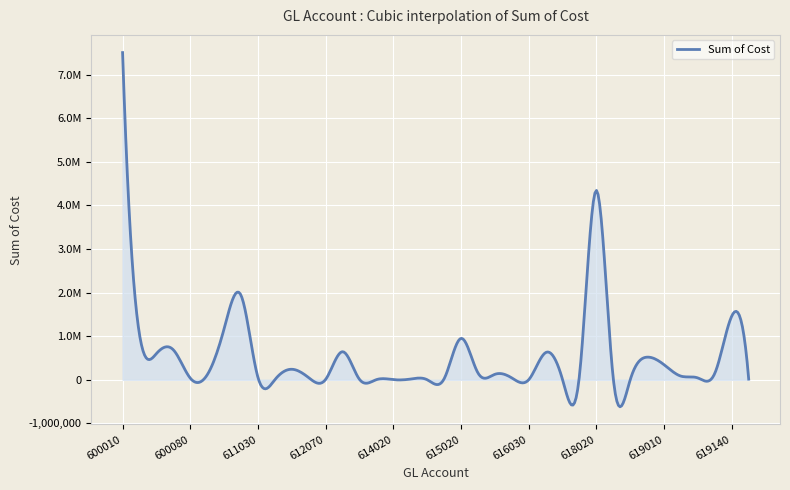

Does the chart have visible grid lines?

Yes